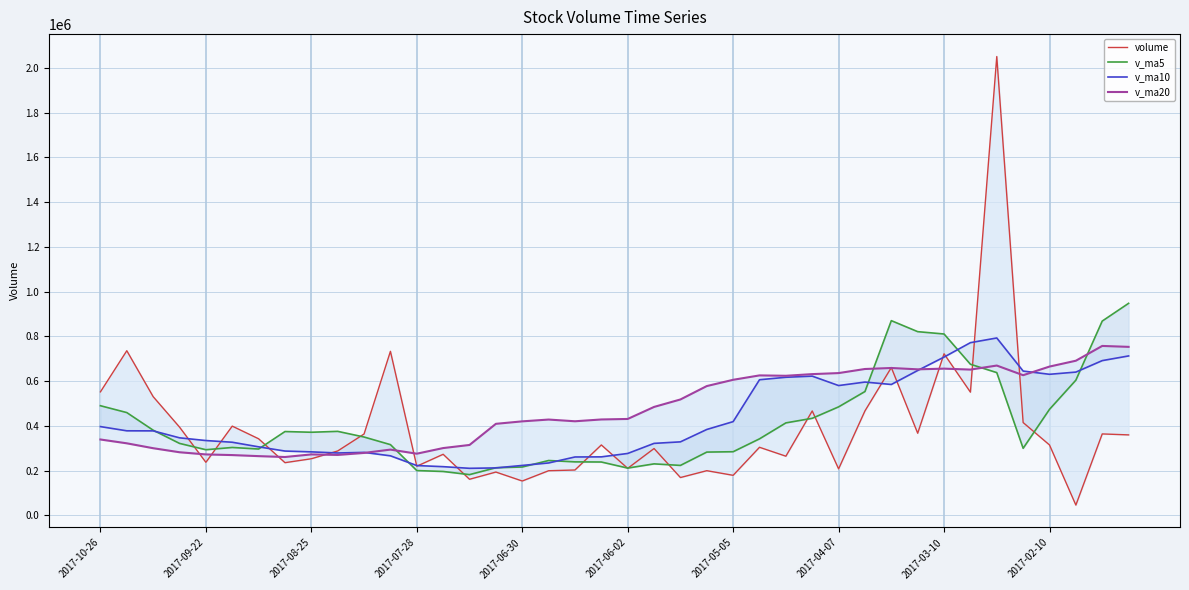

Which series ends up on top after the final intersection of volume and v_ma5?

v_ma5